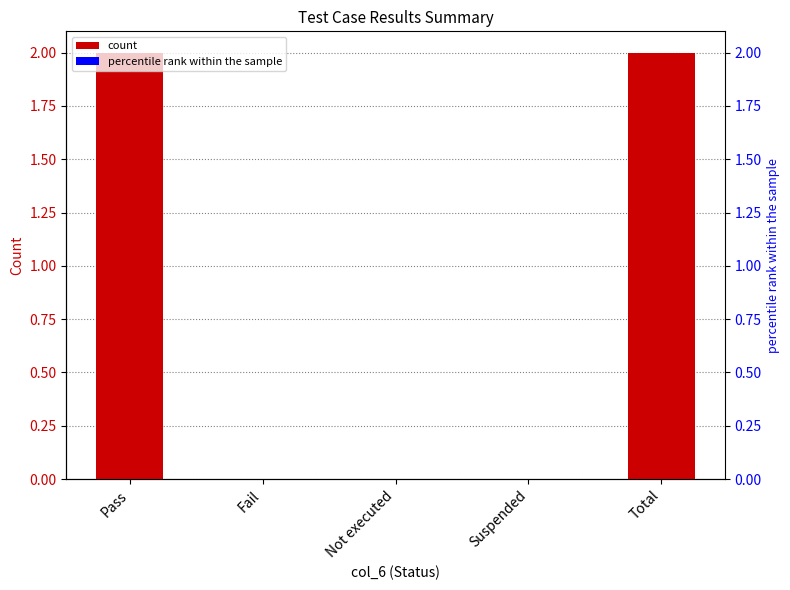

What is the value of the 1st bar from the left?

2